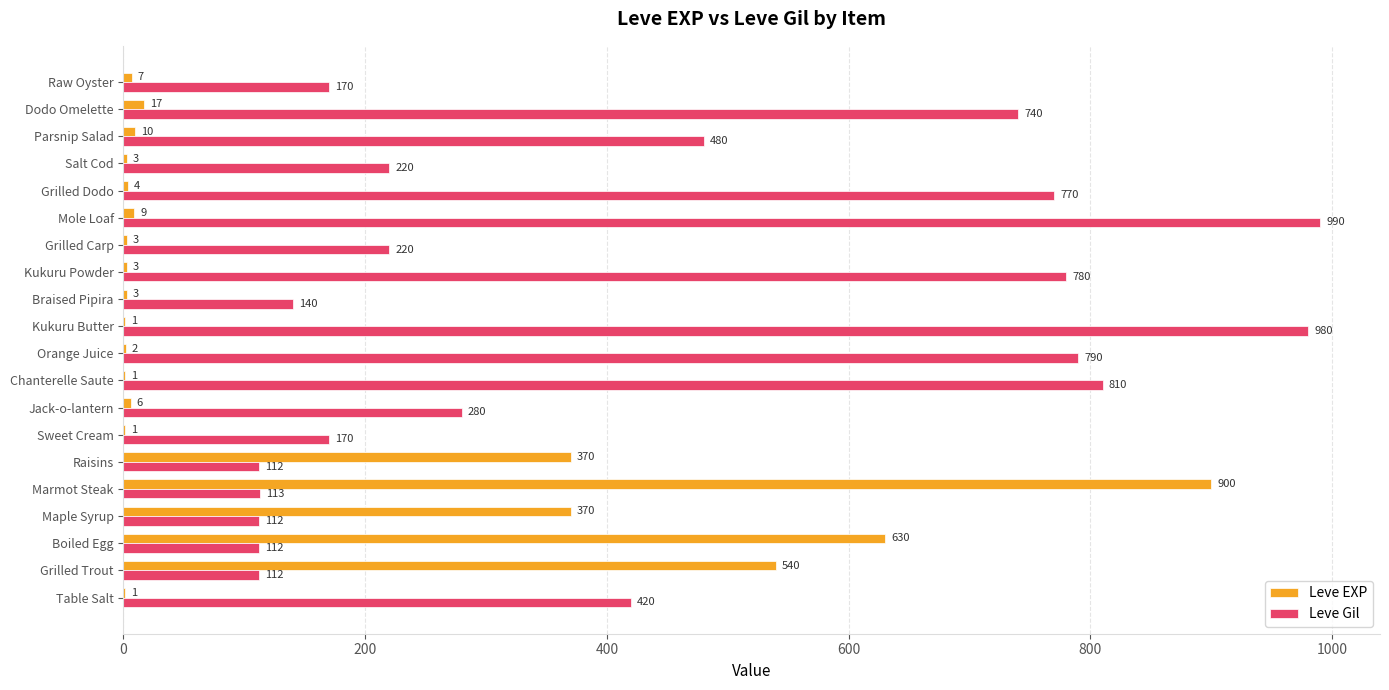

Count the number of data series in this chart.

2